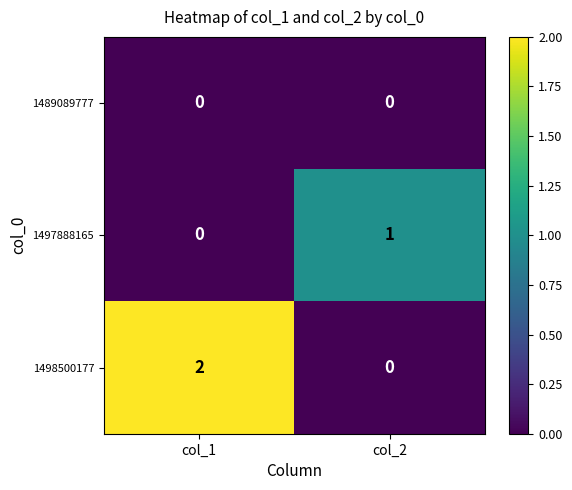

Reading left to right, transcribe all the data shown in this chart.

1489089777: col_1=0	col_2=0
1497888165: col_1=0	col_2=1
1498500177: col_1=2	col_2=0